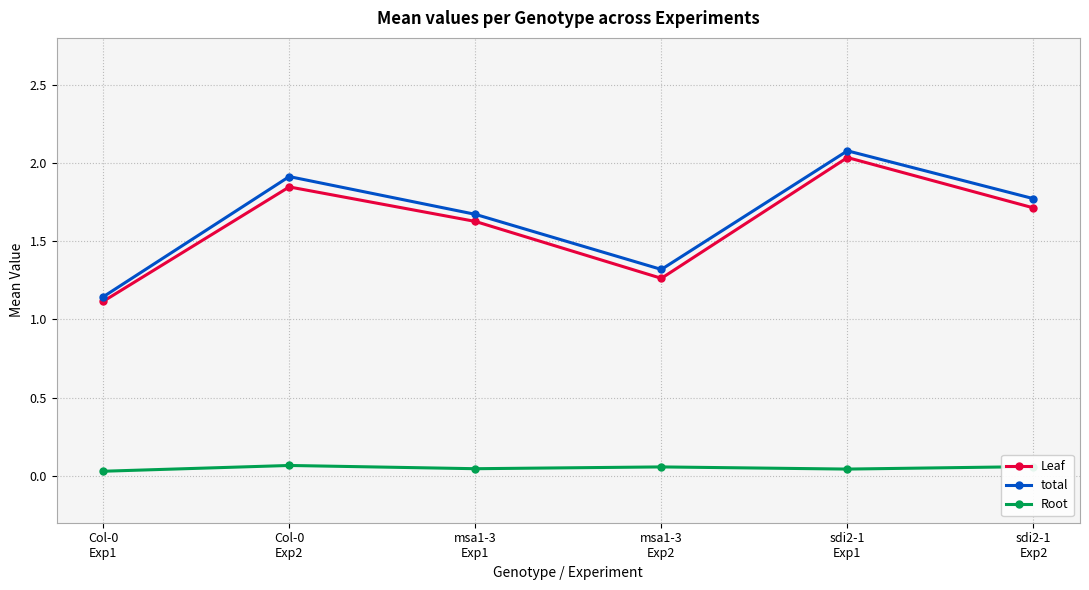

Count the number of data series in this chart.

3